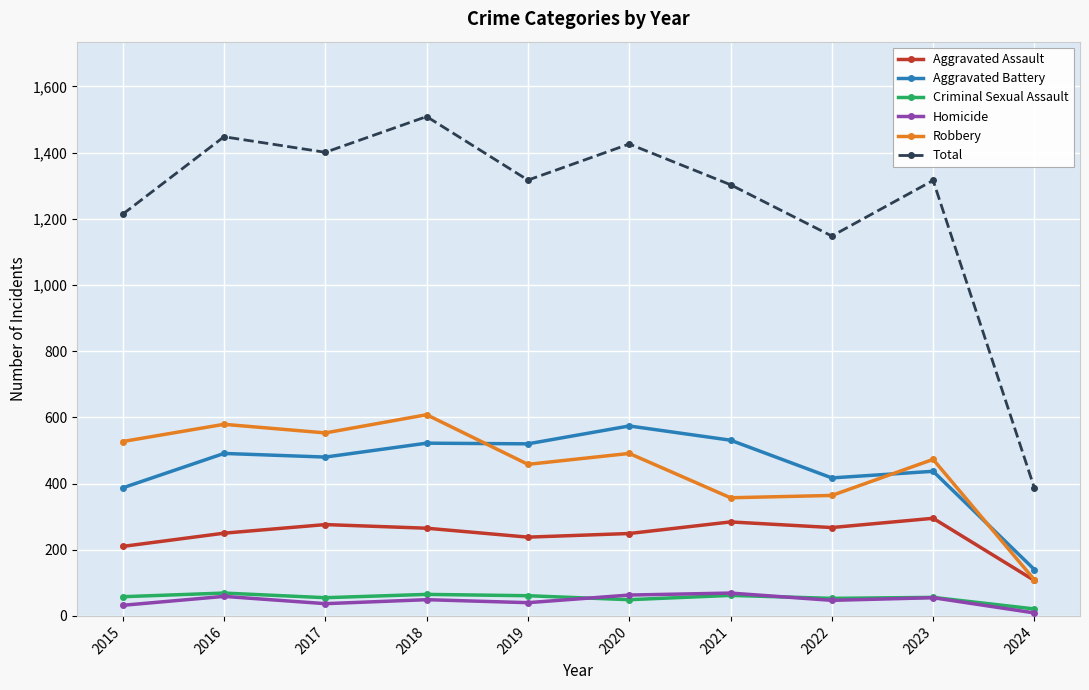

The Robbery series shows 230 at 2022. True or false?

False